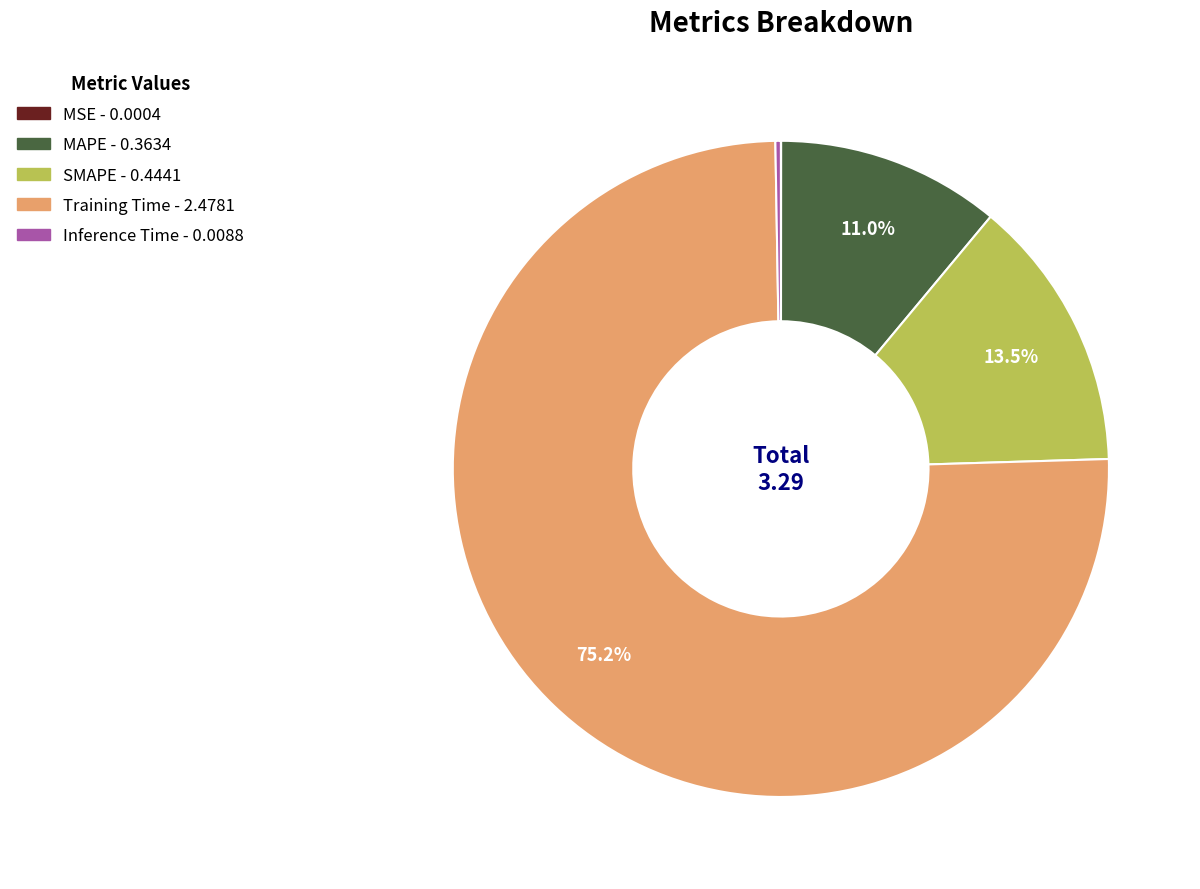

Between SMAPE and MAPE, which is larger?

SMAPE